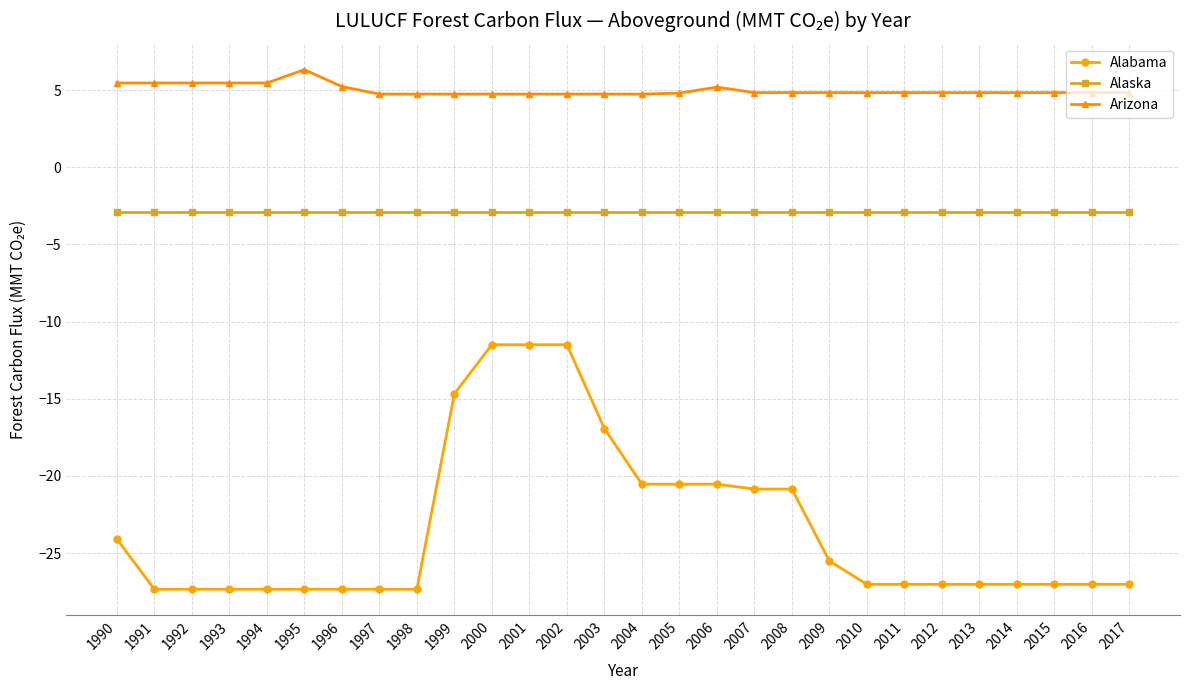

True or false: Alaska has more than 0 points higher than both neighbors.

True